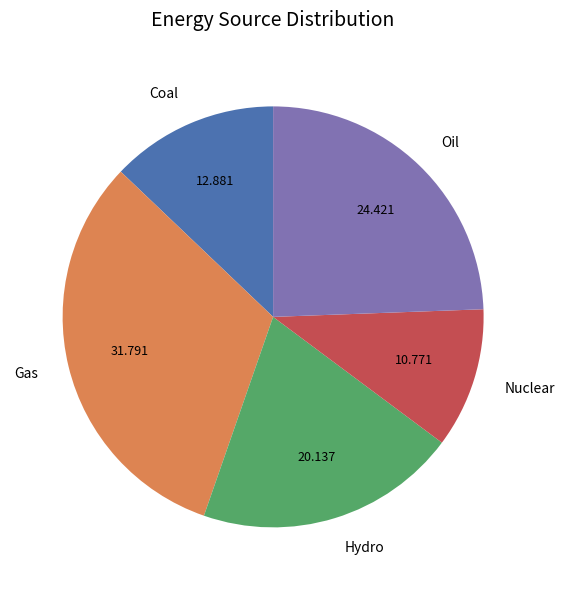

What is the ratio of the value at Hydro to the value at Gas?

0.6